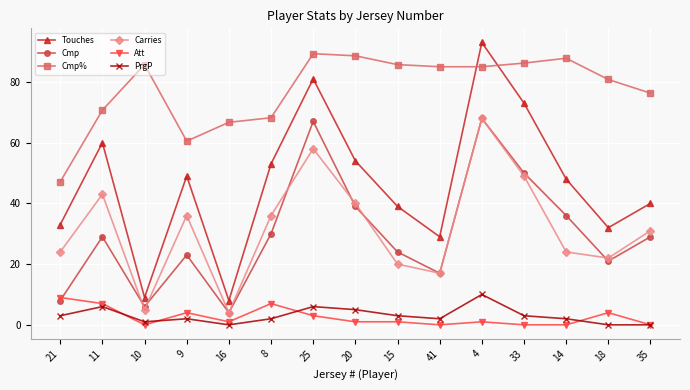

Is it true that Touches equals 54.0 at 20?

True